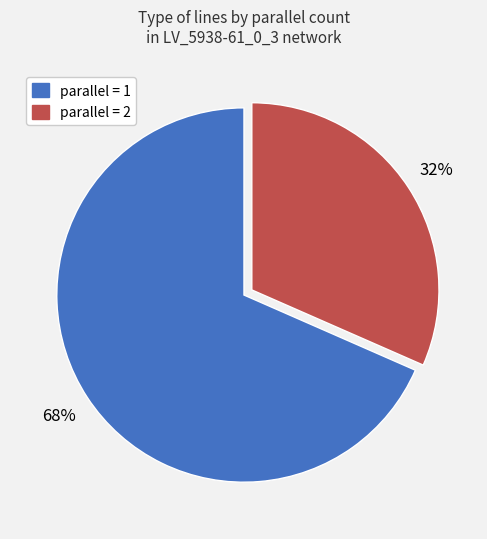

To the nearest percent, what is the average slice percentage?

50%